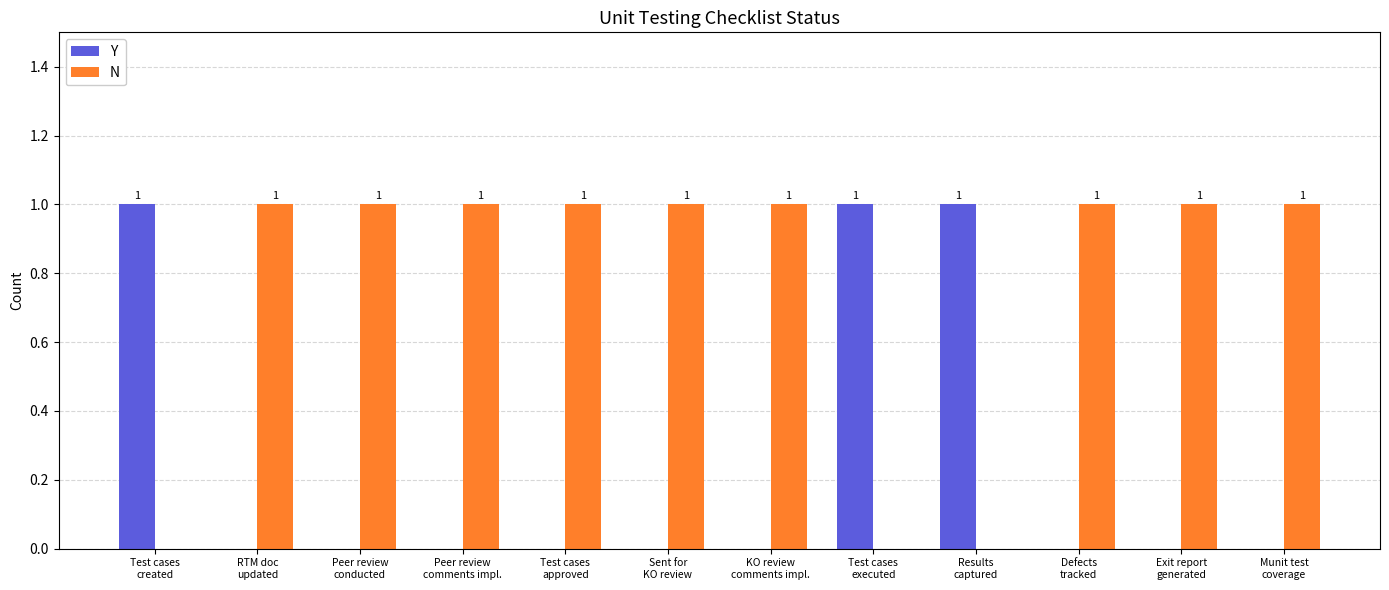

Which series has the largest total across all categories?

N